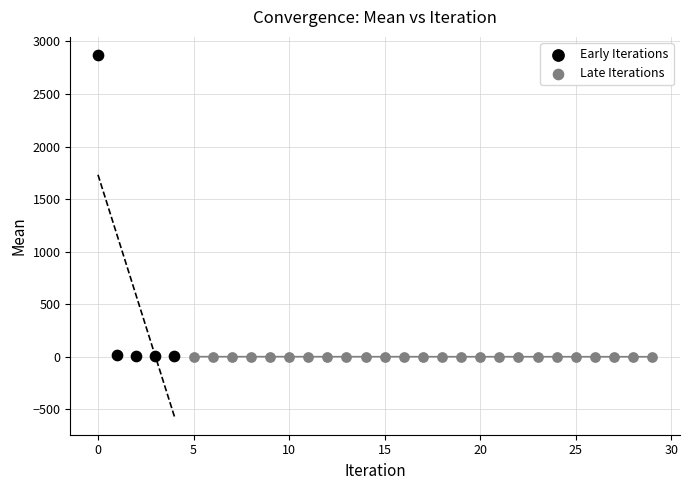

Which series has the largest Y range (max minus min)?

Early Iterations